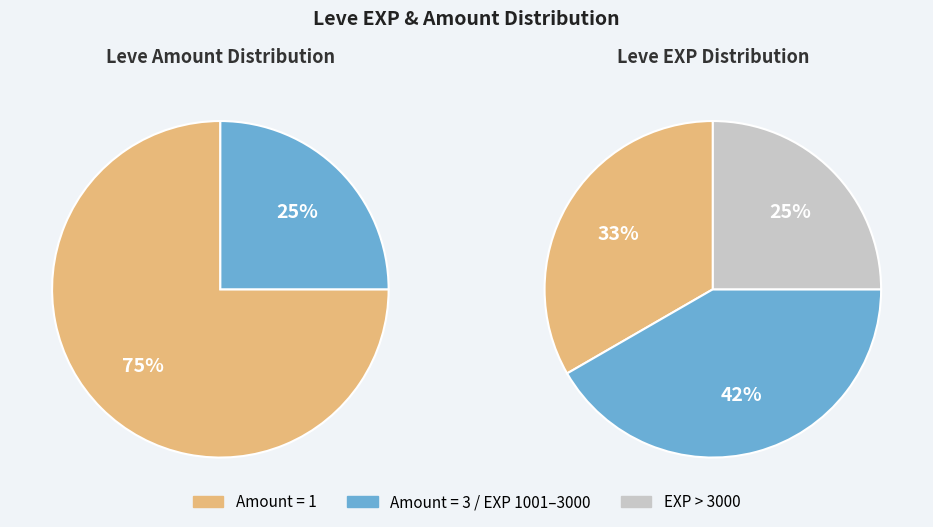

Is it true that The Hexster Runoff is 15% of the pie?

False